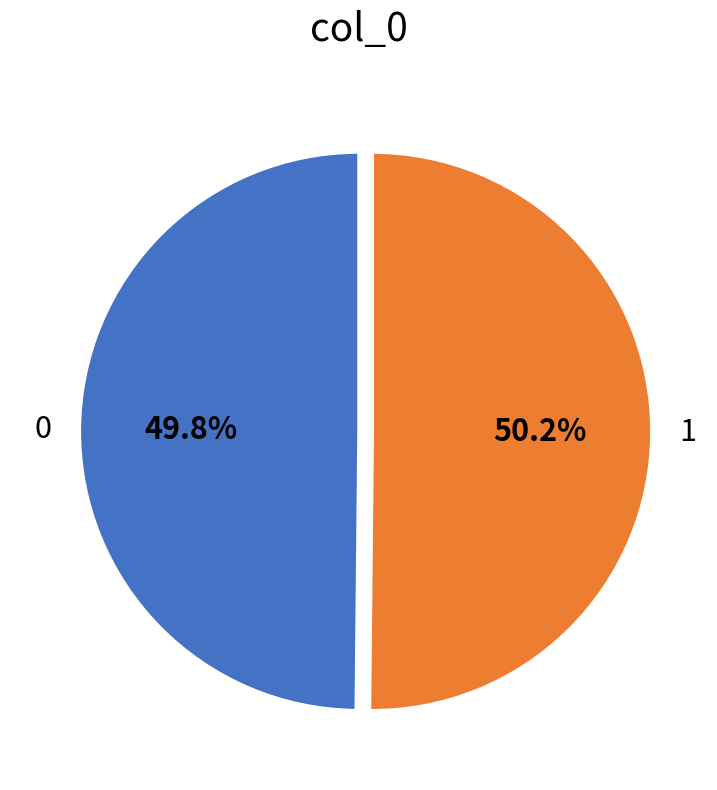

Is the sum of 1 and 0 greater than half?

Yes